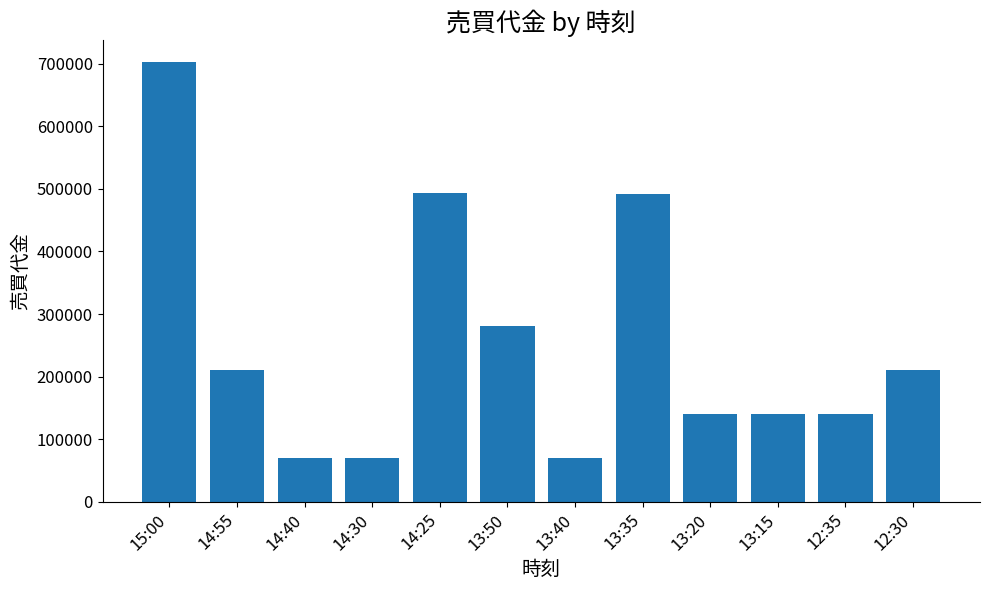

True or false: the data shows 70200 at 14:30.

True